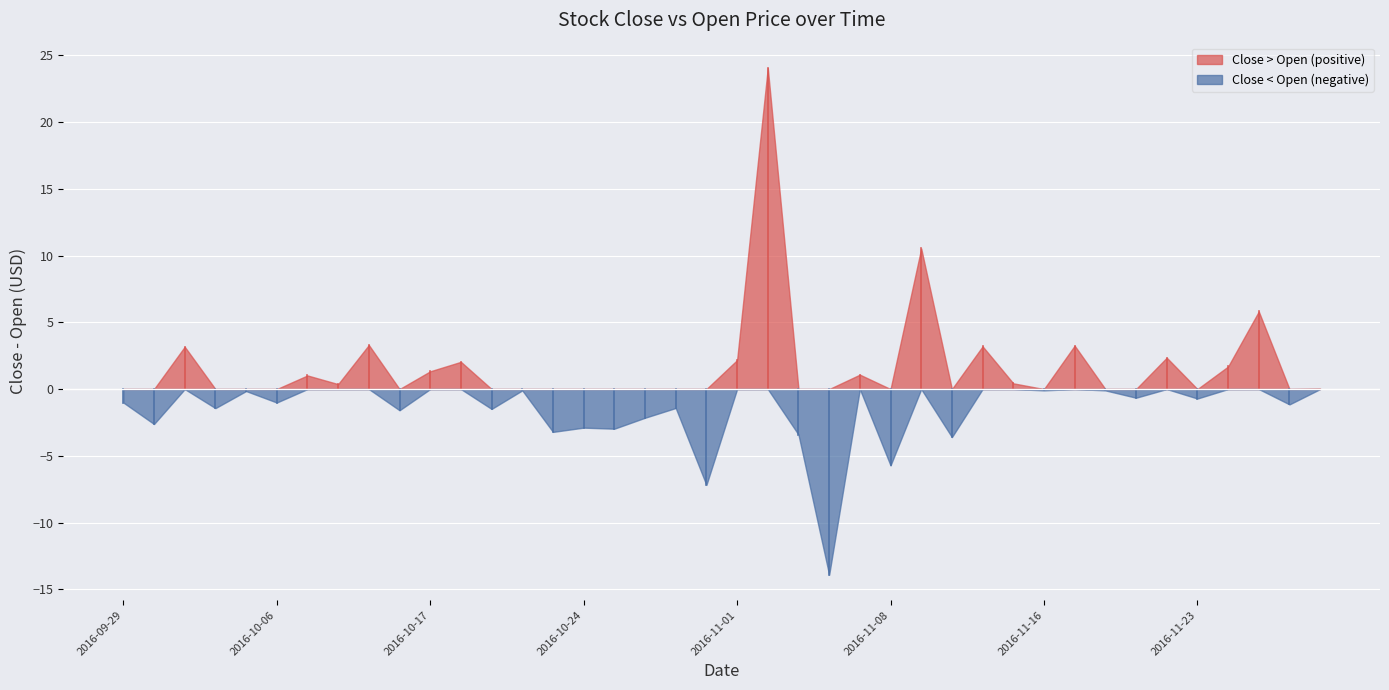

Which series has the largest total across all categories?

Close > Open (positive)